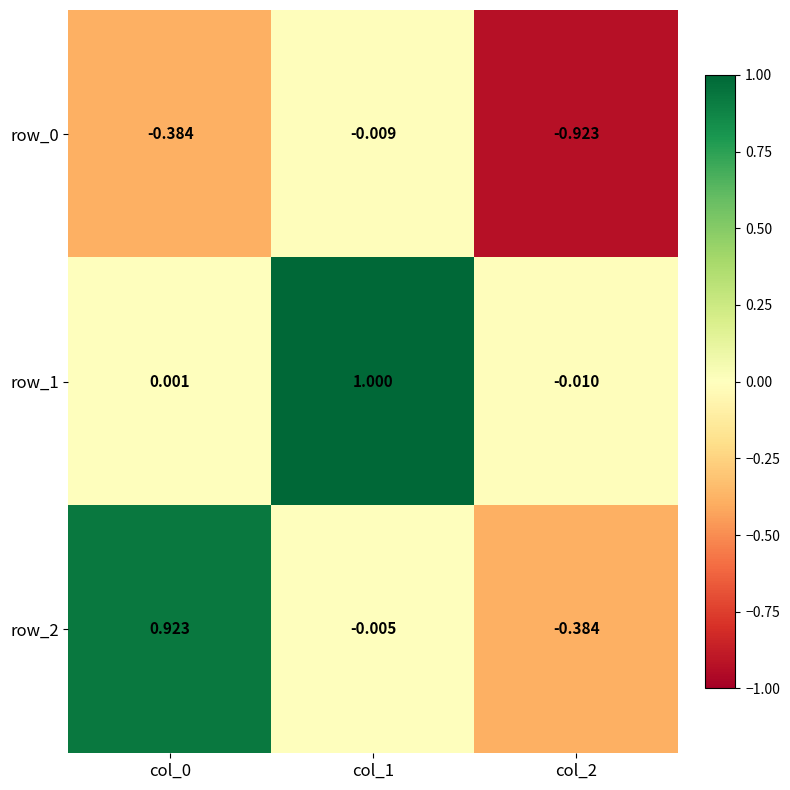

The value of row_0 at col_2 is -1.6. True or false?

False